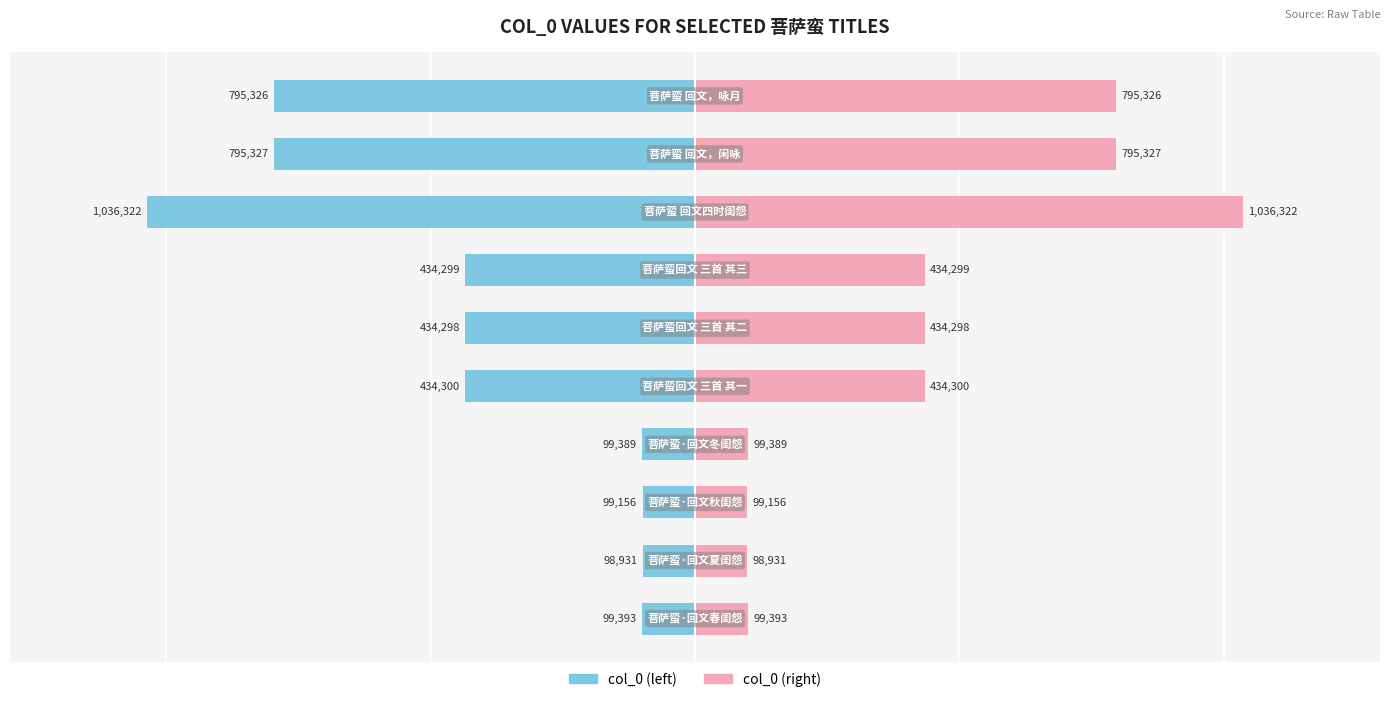

What are all the series names shown in the legend?

col_0 (left), col_0 (right)